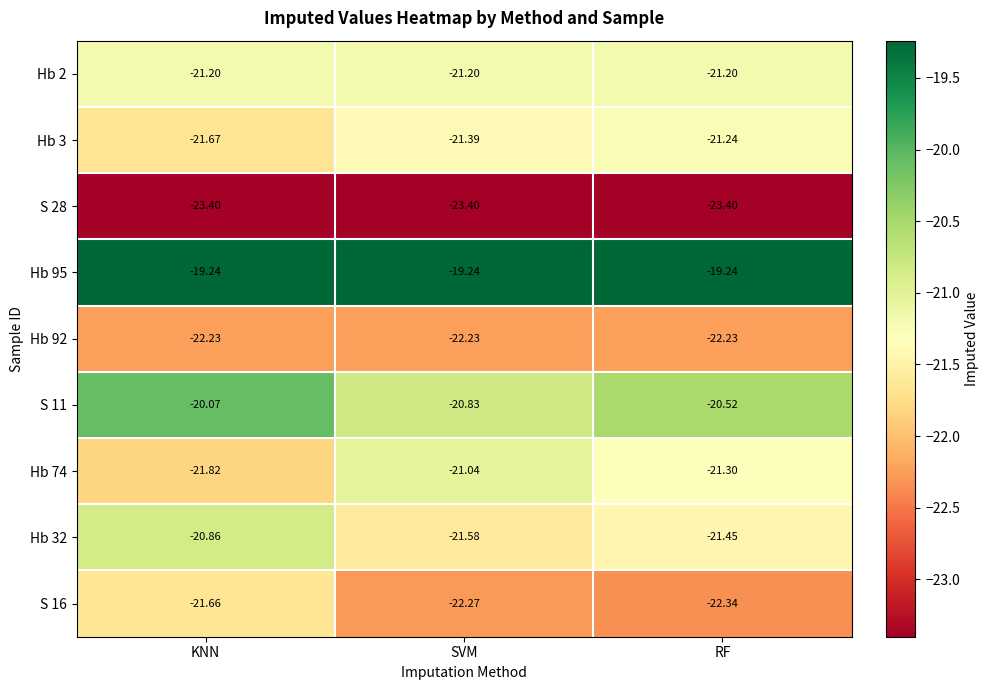

How many categories are shown in the chart?

3